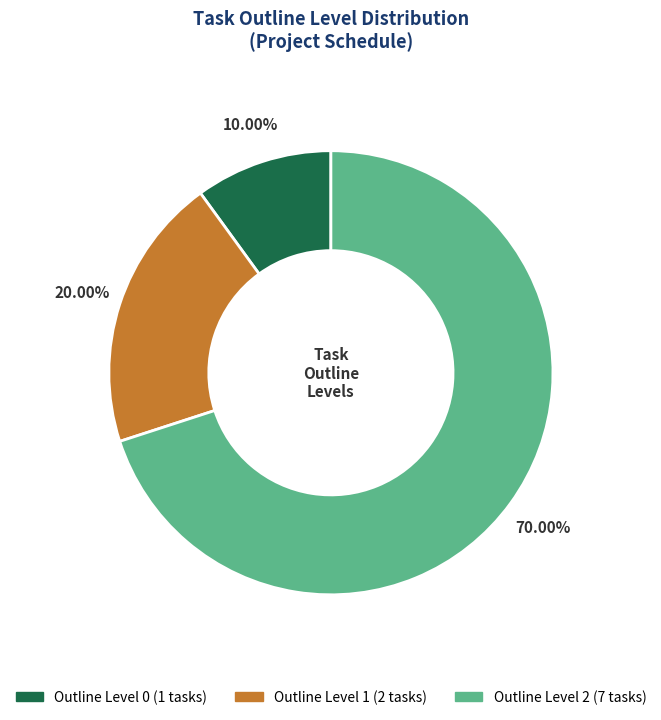

Is there a majority slice in this chart?

Yes